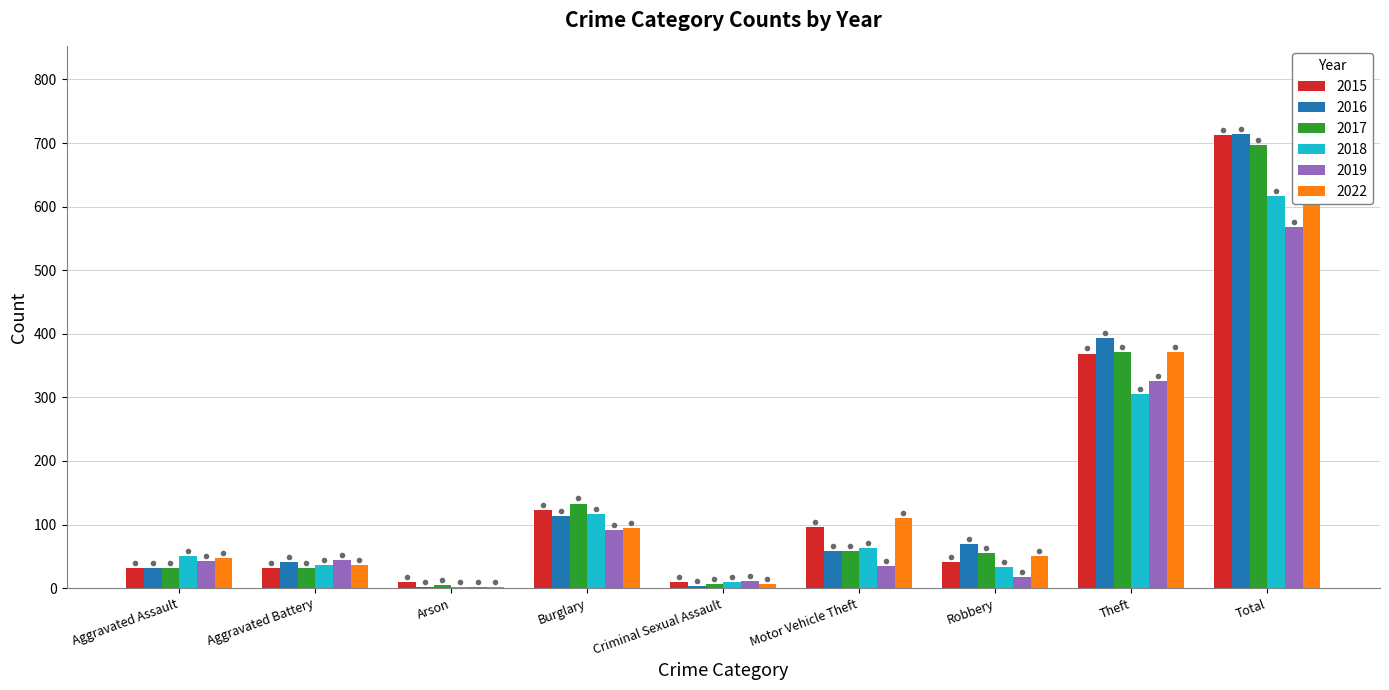

Reading left to right, extract all data points from this chart.

2016: 32	41	1	113	3	59	69	394	714
2019: 43	44	1	92	11	35	17	325	568
2015: 32	31	9	123	9	96	41	369	713
2017: 32	32	5	133	7	59	55	372	697
2022: 48	36	2	95	7	110	50	372	722
2018: 50	37	2	117	9	63	33	305	616